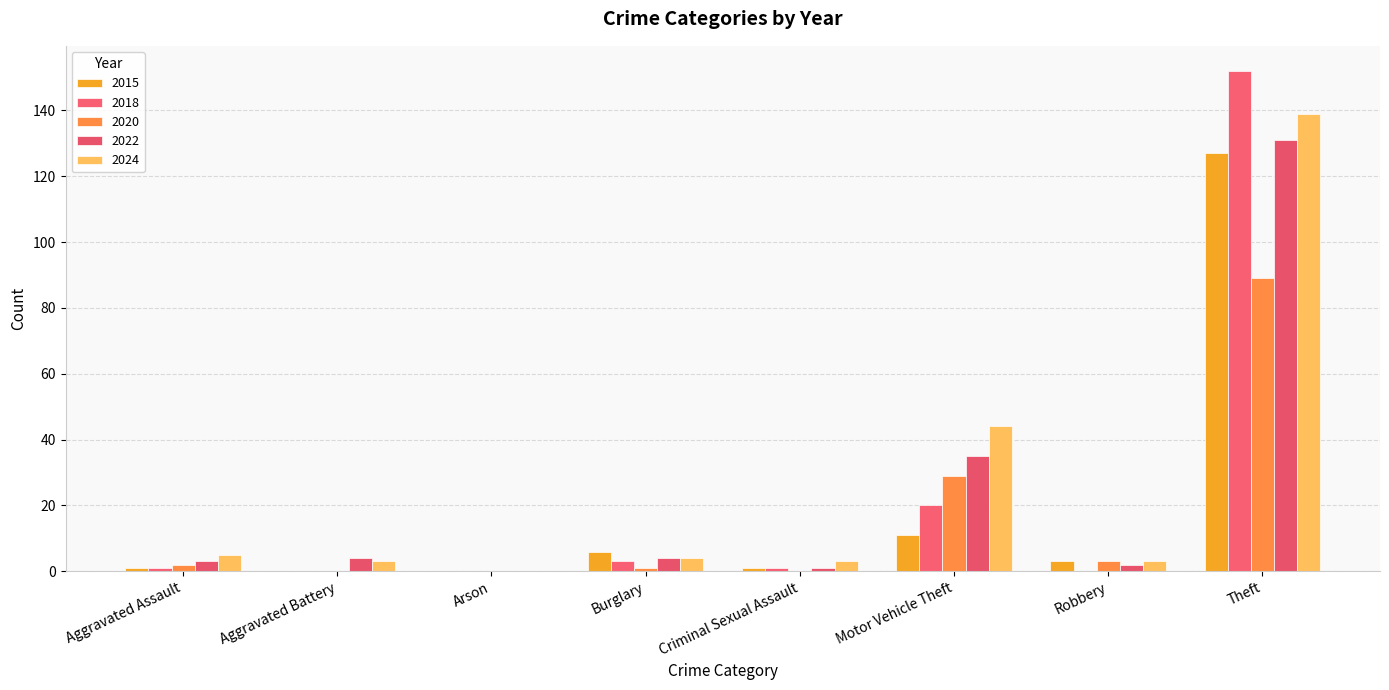

Are the bars horizontal?

No